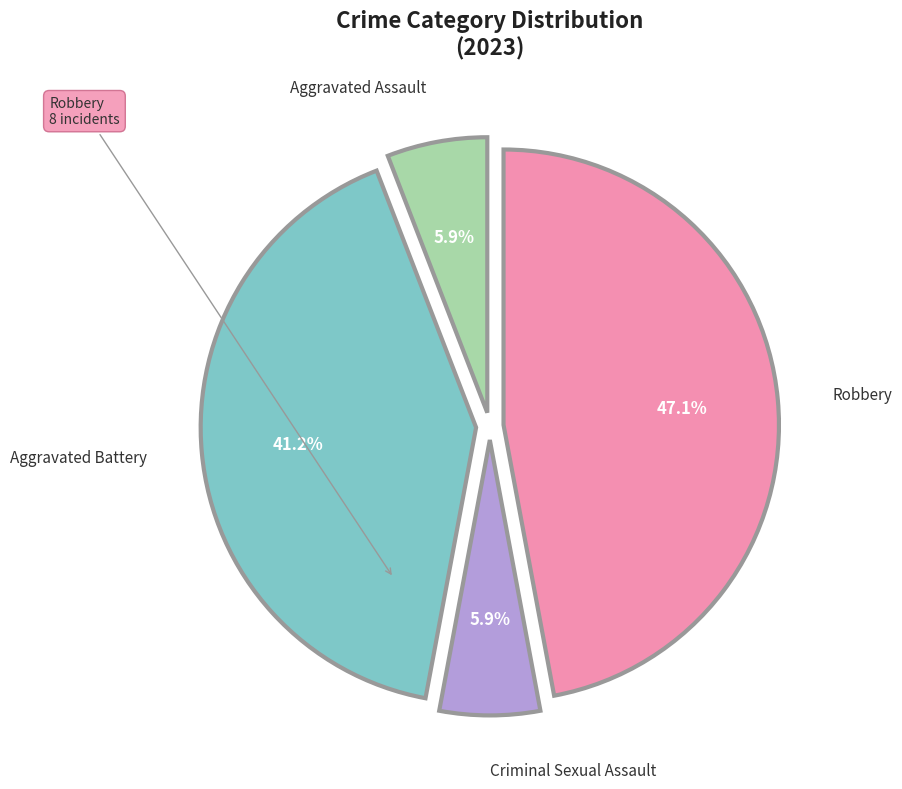

Is there a majority slice in this chart?

No